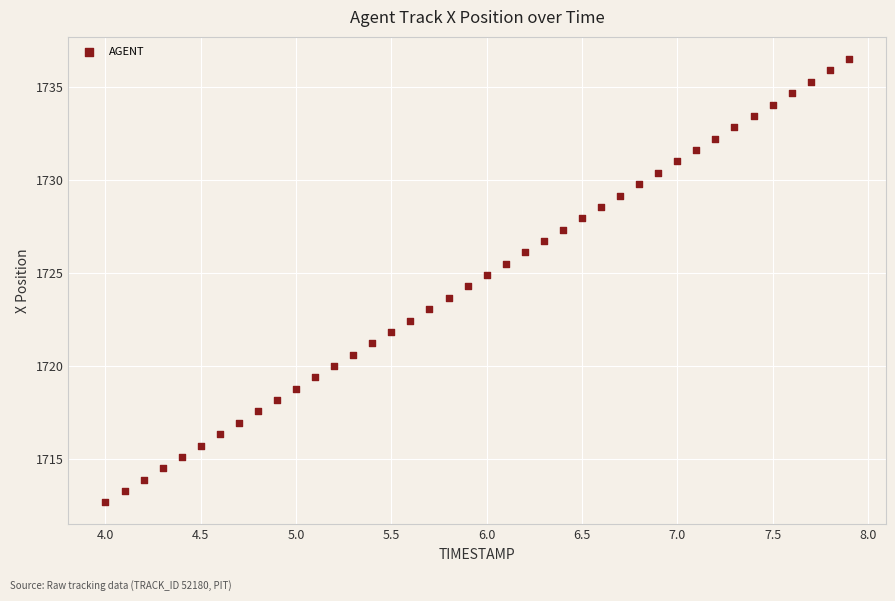

What is the range of Y values (max minus min)?

23.8